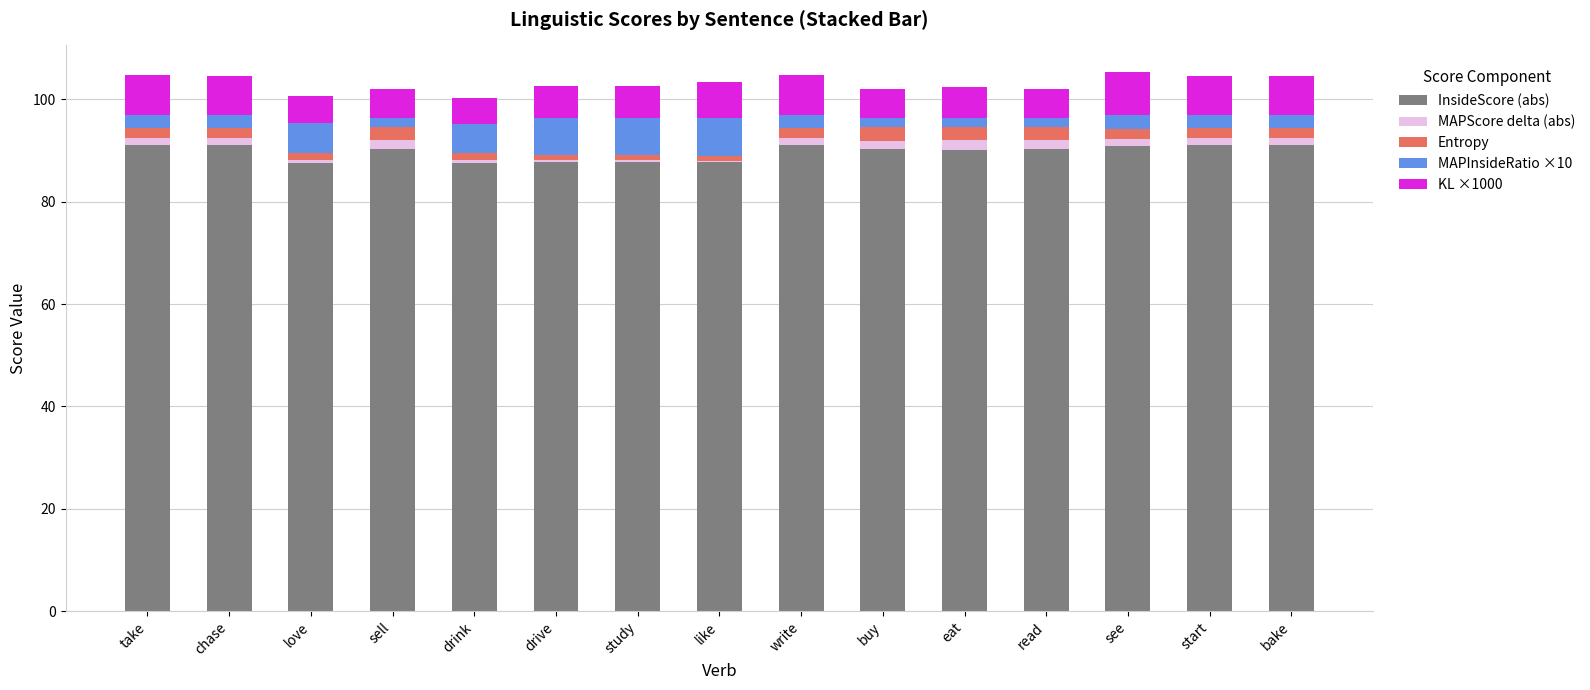

Is it true that MAPInsideRatio ×10 equals 1.1 at chase?

False